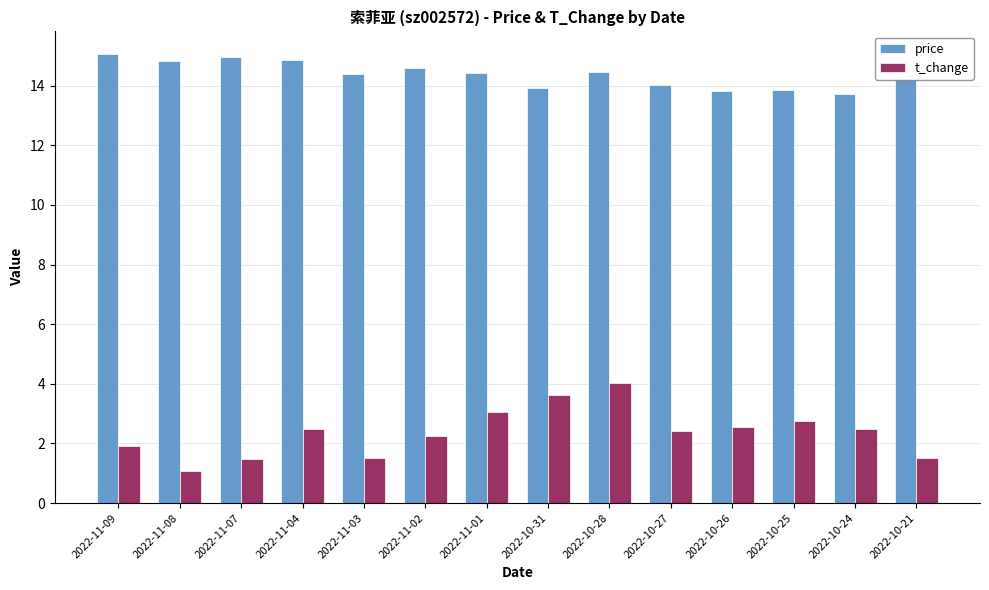

Which series has the widest spread of values?

t_change